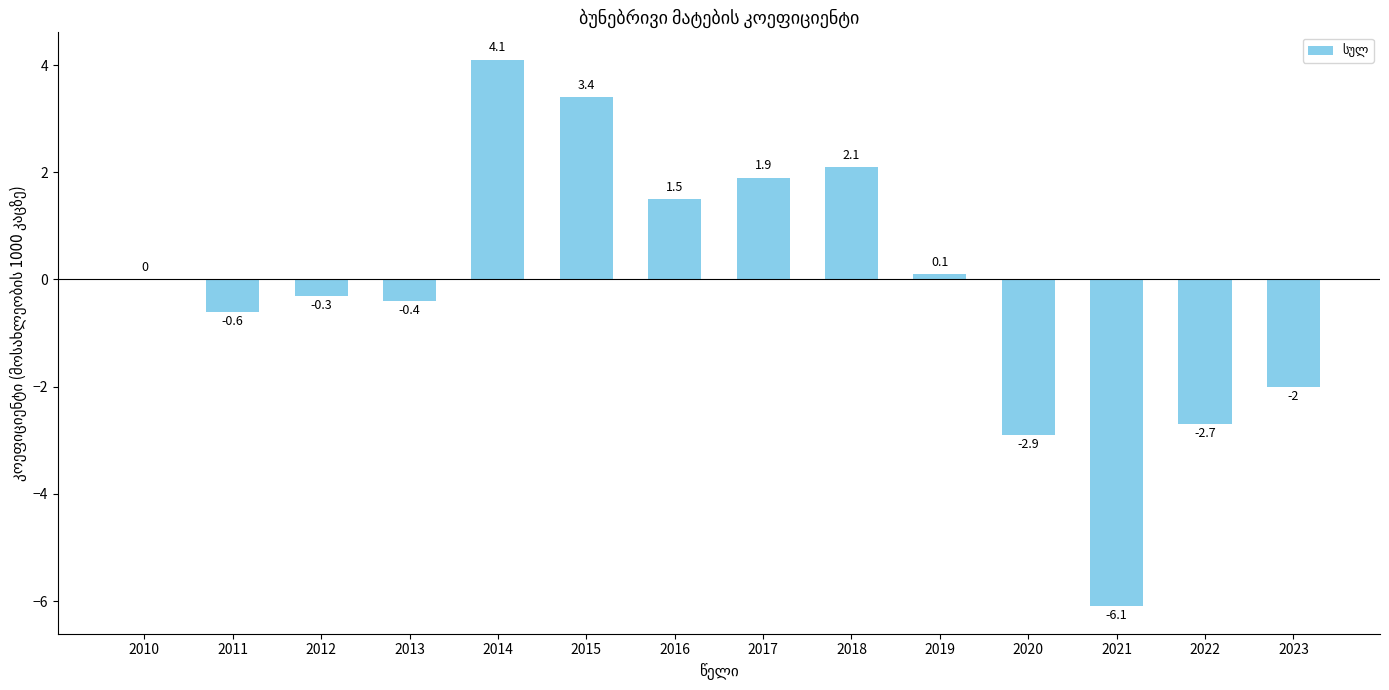

What value does the data have at 2019?

0.1